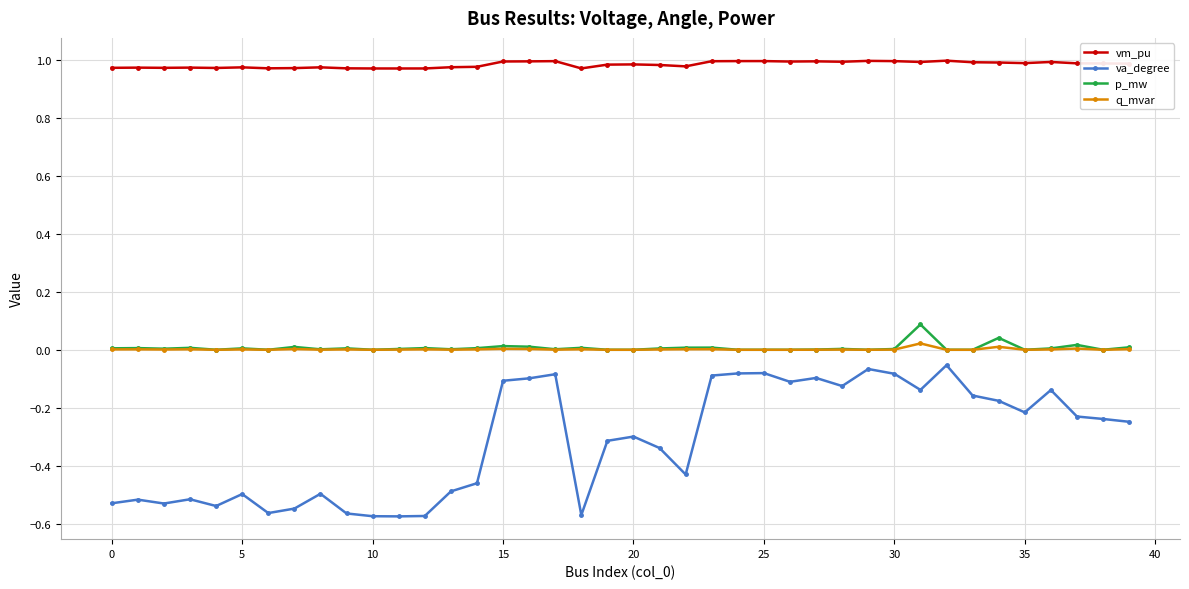

Which series has the widest spread of values?

va_degree